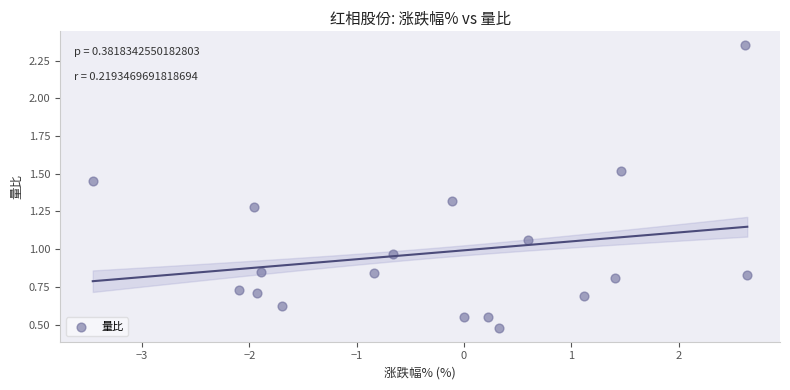

What is the range of Y values (max minus min)?

1.9